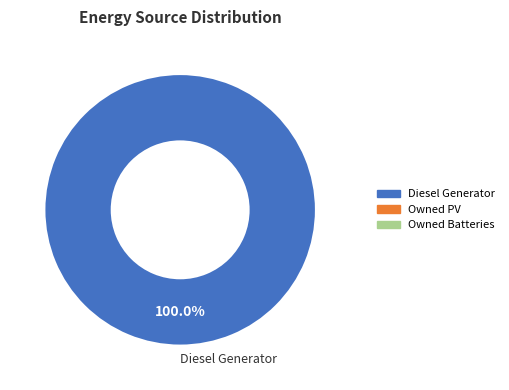

Is there any slice that represents more than half of the pie?

Yes